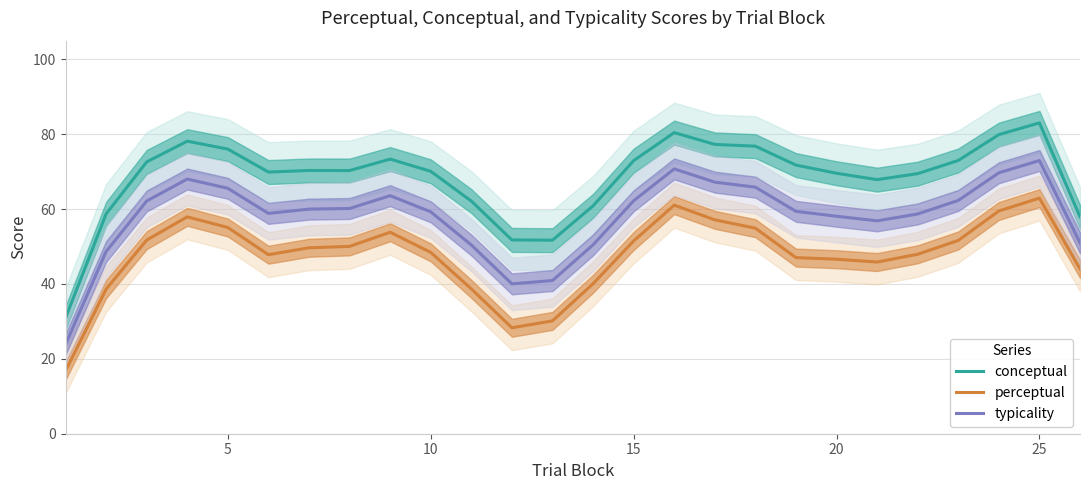

What is the lowest value of the perceptual series?

16.8